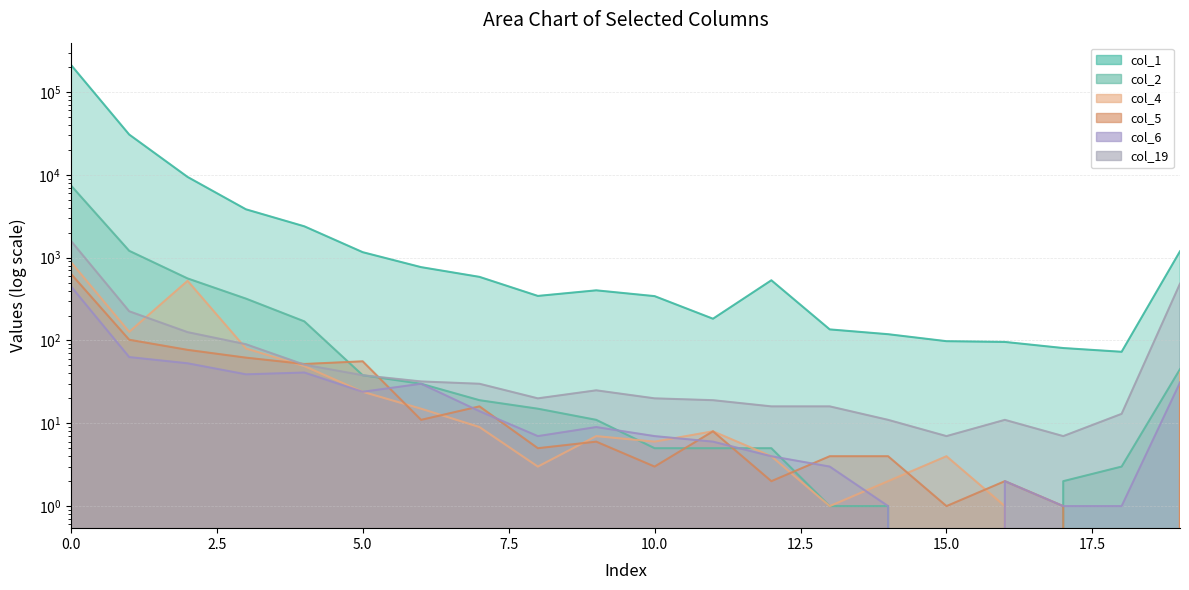

What is the highest value of the col_19 series?

1600